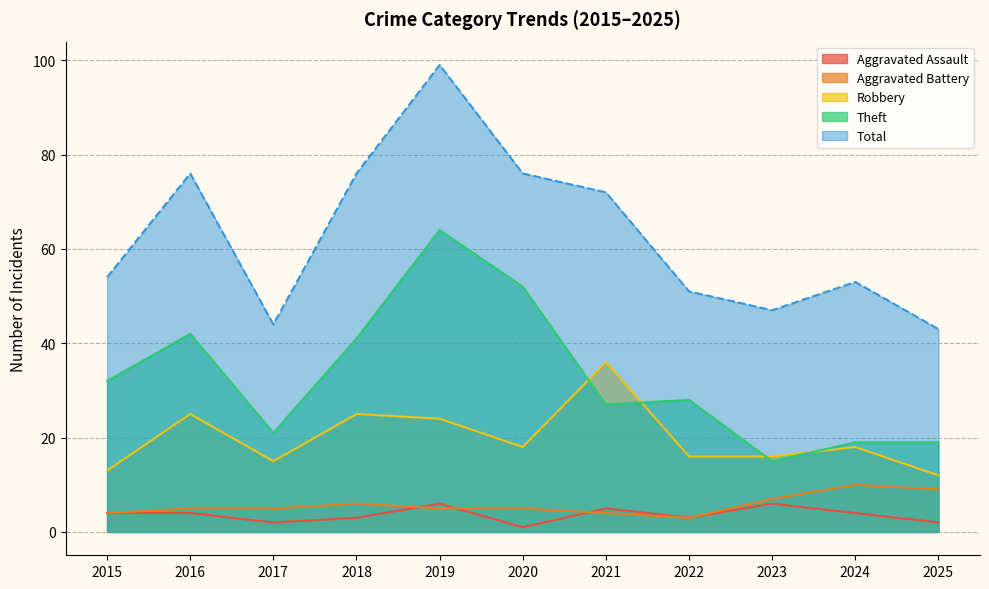

Reading left to right, extract all data points from this chart.

Aggravated Assault: 2015=4	2016=4	2017=2	2018=3	2019=6	2020=1	2021=5	2022=3	2023=6	2024=4	2025=2
Aggravated Battery: 2015=4	2016=5	2017=5	2018=6	2019=5	2020=5	2021=4	2022=3	2023=7	2024=10	2025=9
Robbery: 2015=13	2016=25	2017=15	2018=25	2019=24	2020=18	2021=36	2022=16	2023=16	2024=18	2025=12
Theft: 2015=32	2016=42	2017=21	2018=41	2019=64	2020=52	2021=27	2022=28	2023=15	2024=19	2025=19
Total: 2015=54	2016=76	2017=44	2018=76	2019=99	2020=76	2021=72	2022=51	2023=47	2024=53	2025=43